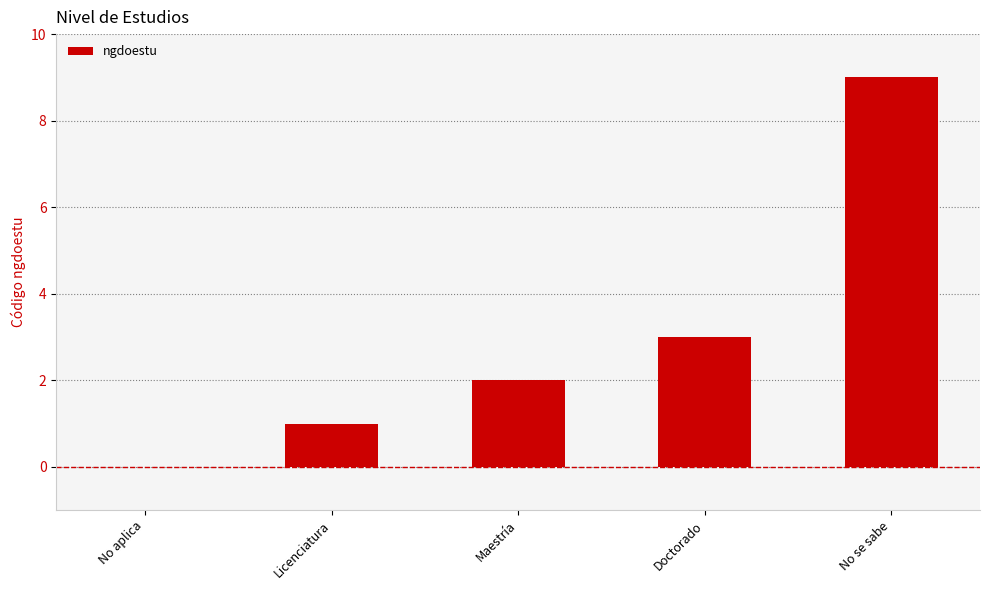

Between No se sabe and No aplica, which is larger?

No se sabe